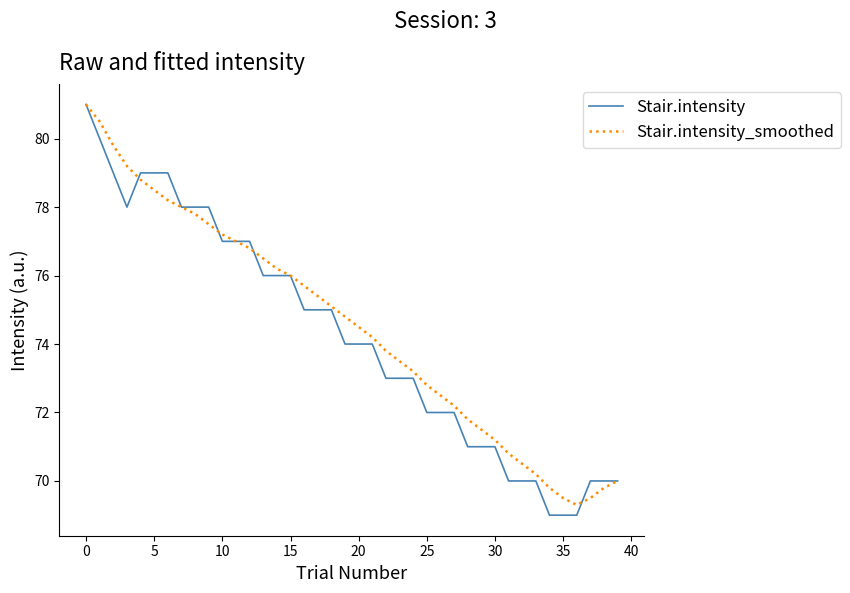

What is the difference between the maximum and minimum values in the Stair.intensity_smoothed series?

11.7